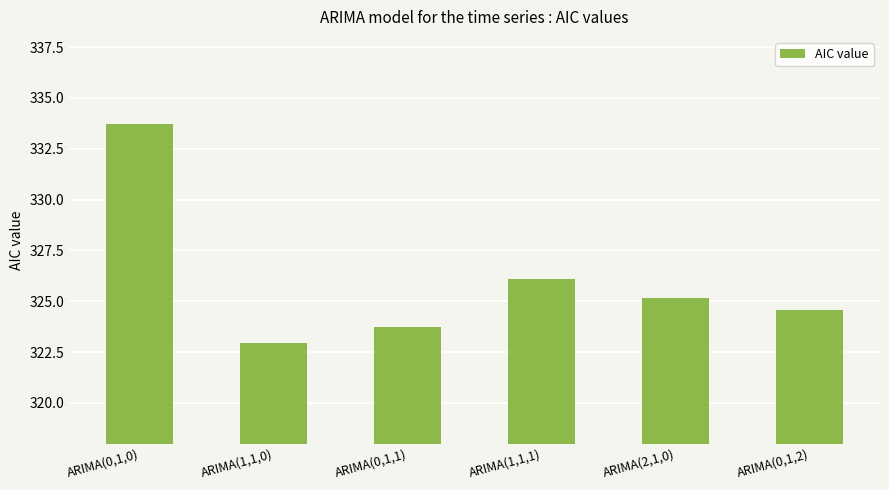

Which has a higher value, ARIMA(2,1,0) or ARIMA(1,1,1)?

ARIMA(1,1,1)